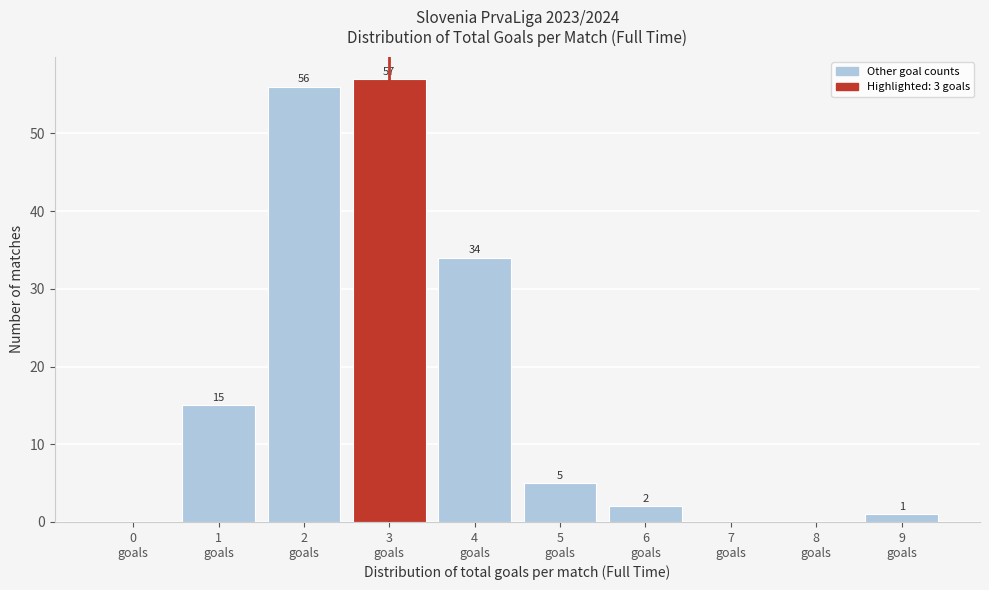

What is the sum of all values?

170